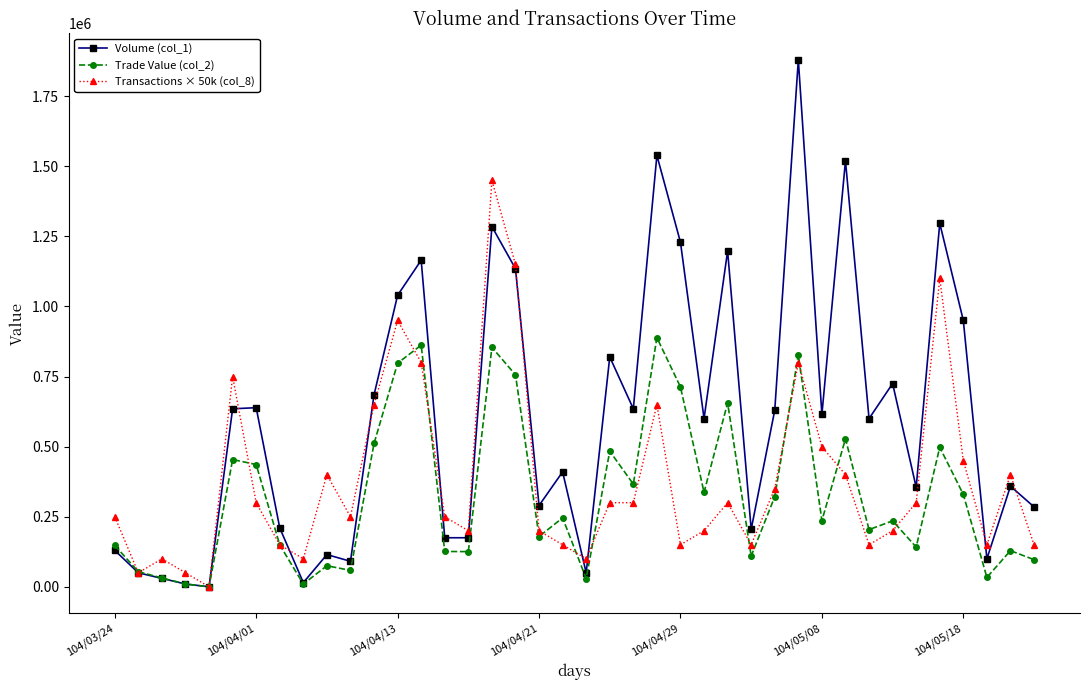

Rank the series by their average value, from lowest to highest.

Trade Value (col_2), Transactions × 50k (col_8), Volume (col_1)